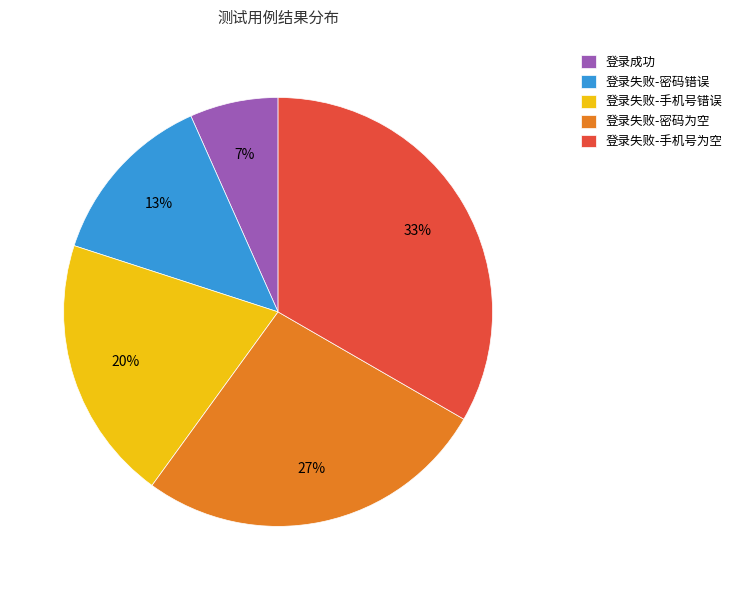

To the nearest percent, what is the average slice percentage?

20%